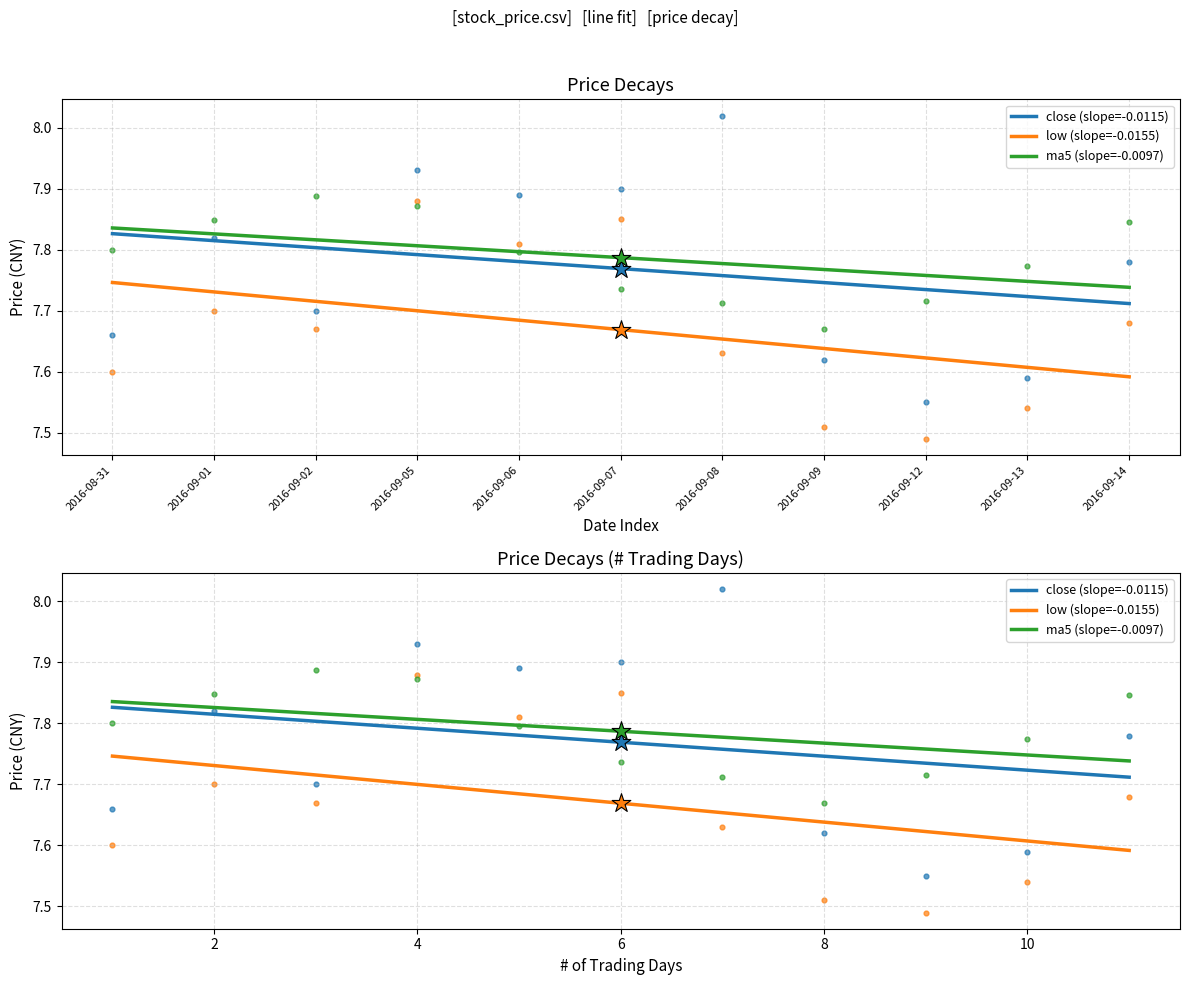

What are all the series names shown in the legend?

close (slope=-0.0115), low (slope=-0.0155), ma5 (slope=-0.0097)